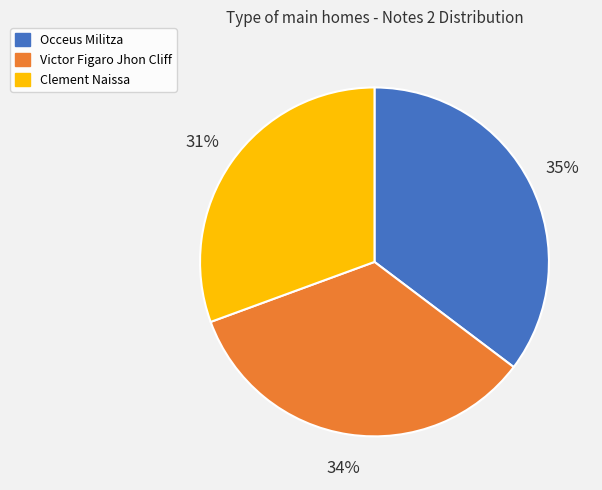

Count the number of slices in the pie.

3